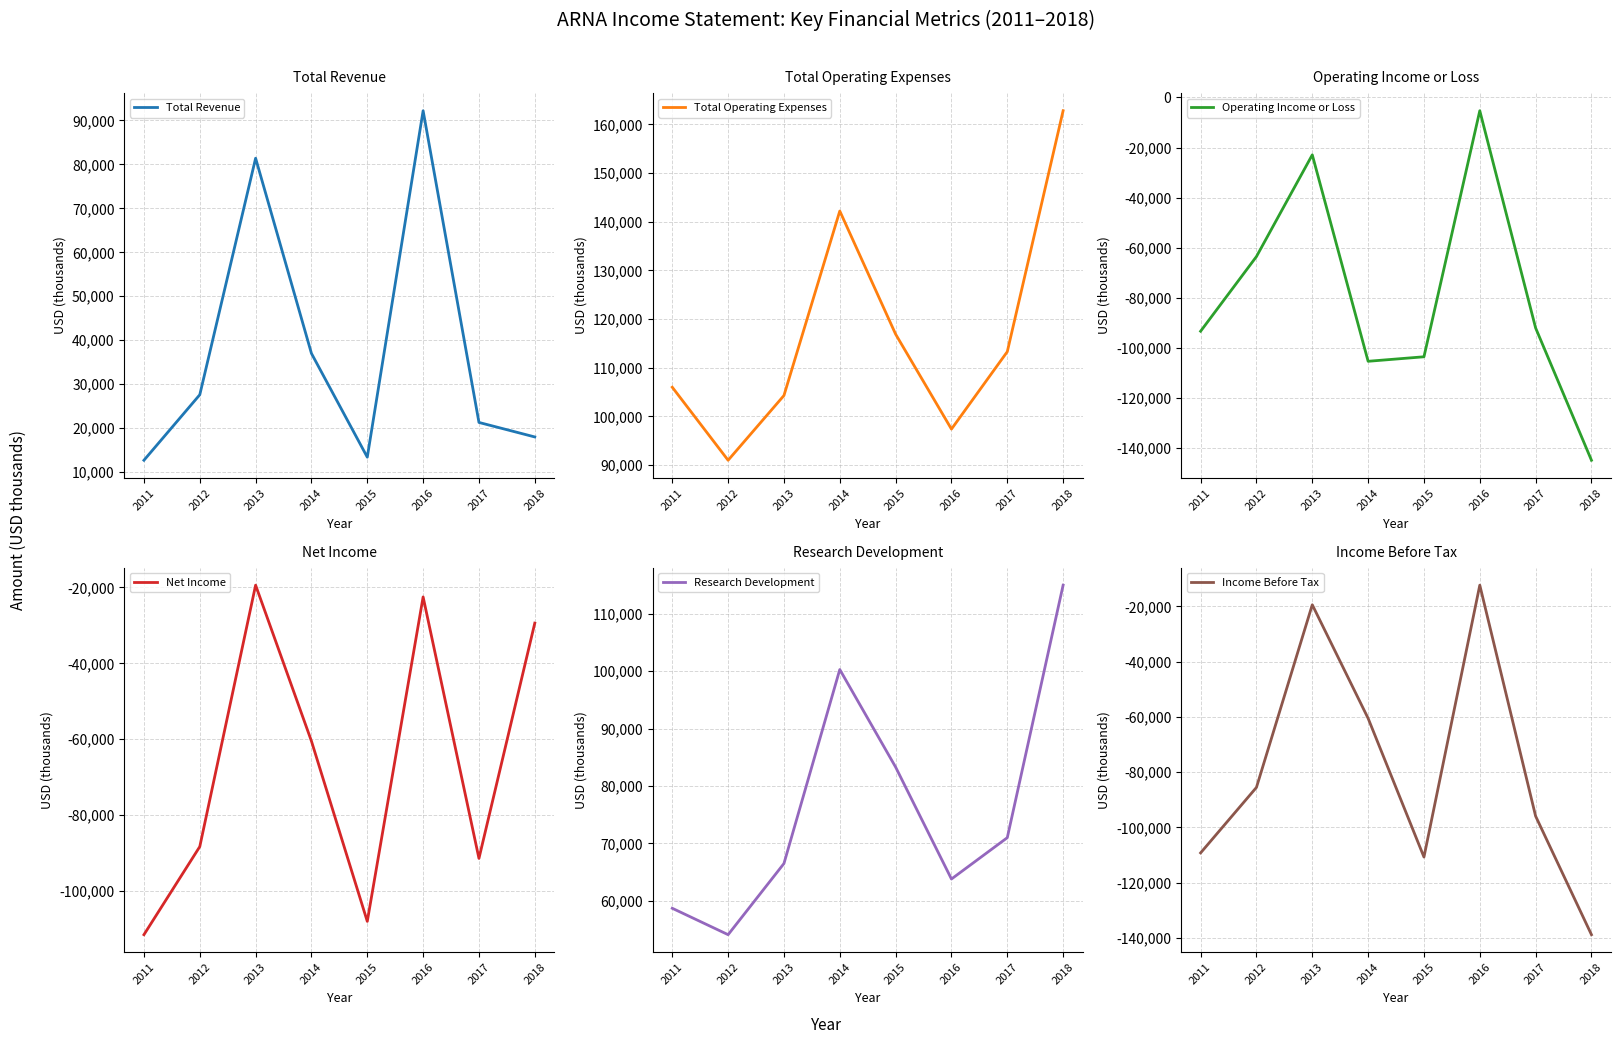

True or false: Net Income and Research Development intersect in this chart.

False